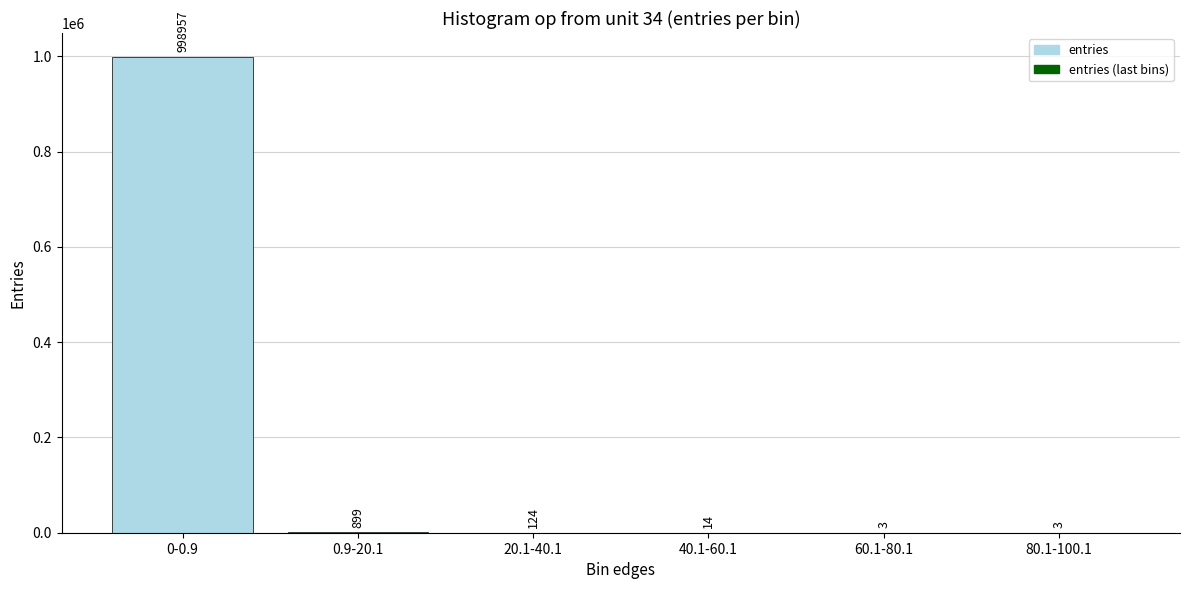

How many series are shown in this chart?

1